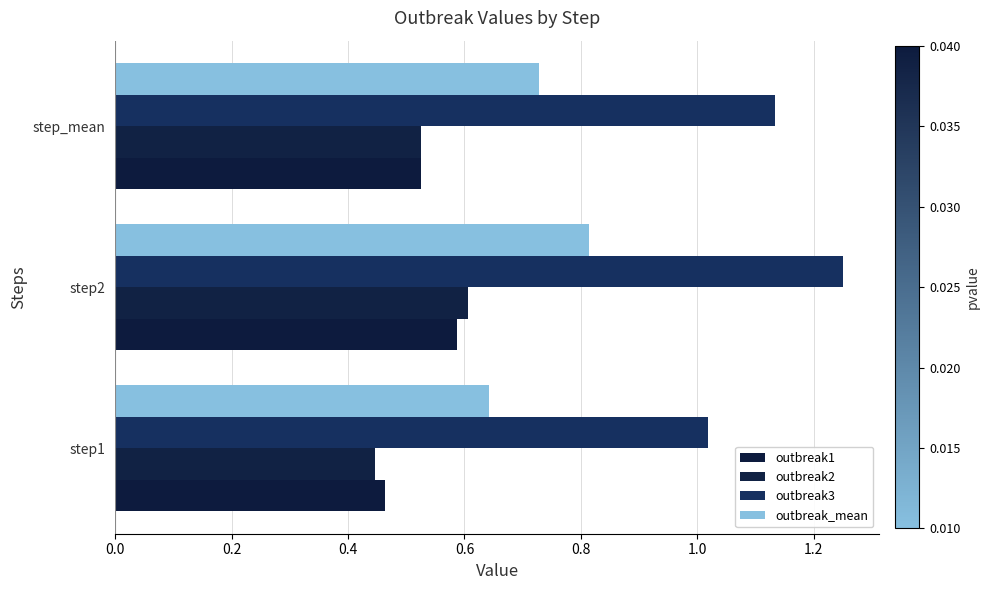

What is the difference between the maximum and minimum values in the outbreak1 series?

0.1